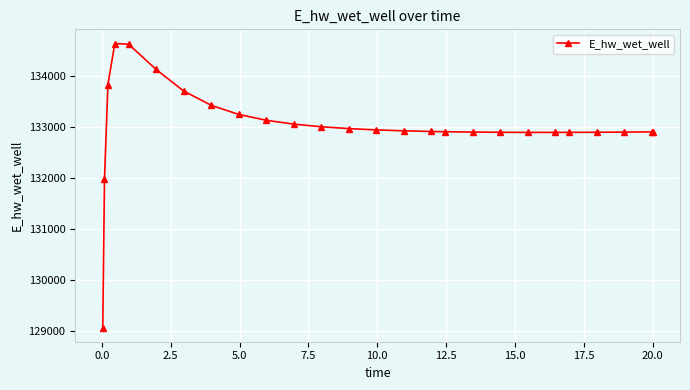

What is the smallest value displayed?

129070.3